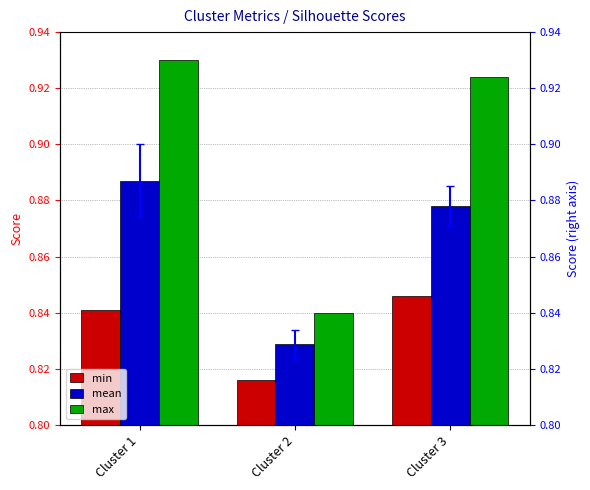

What is the difference between the highest and lowest values at Cluster 1?

0.1